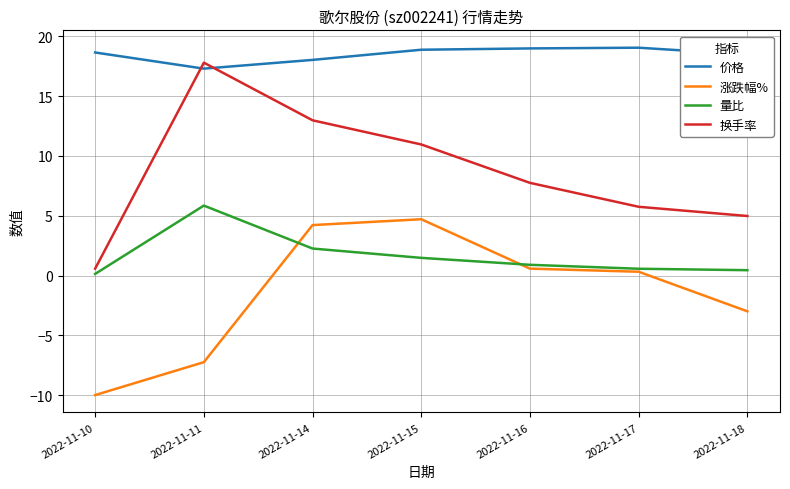

At which label does 价格 reach its minimum?

2022-11-11